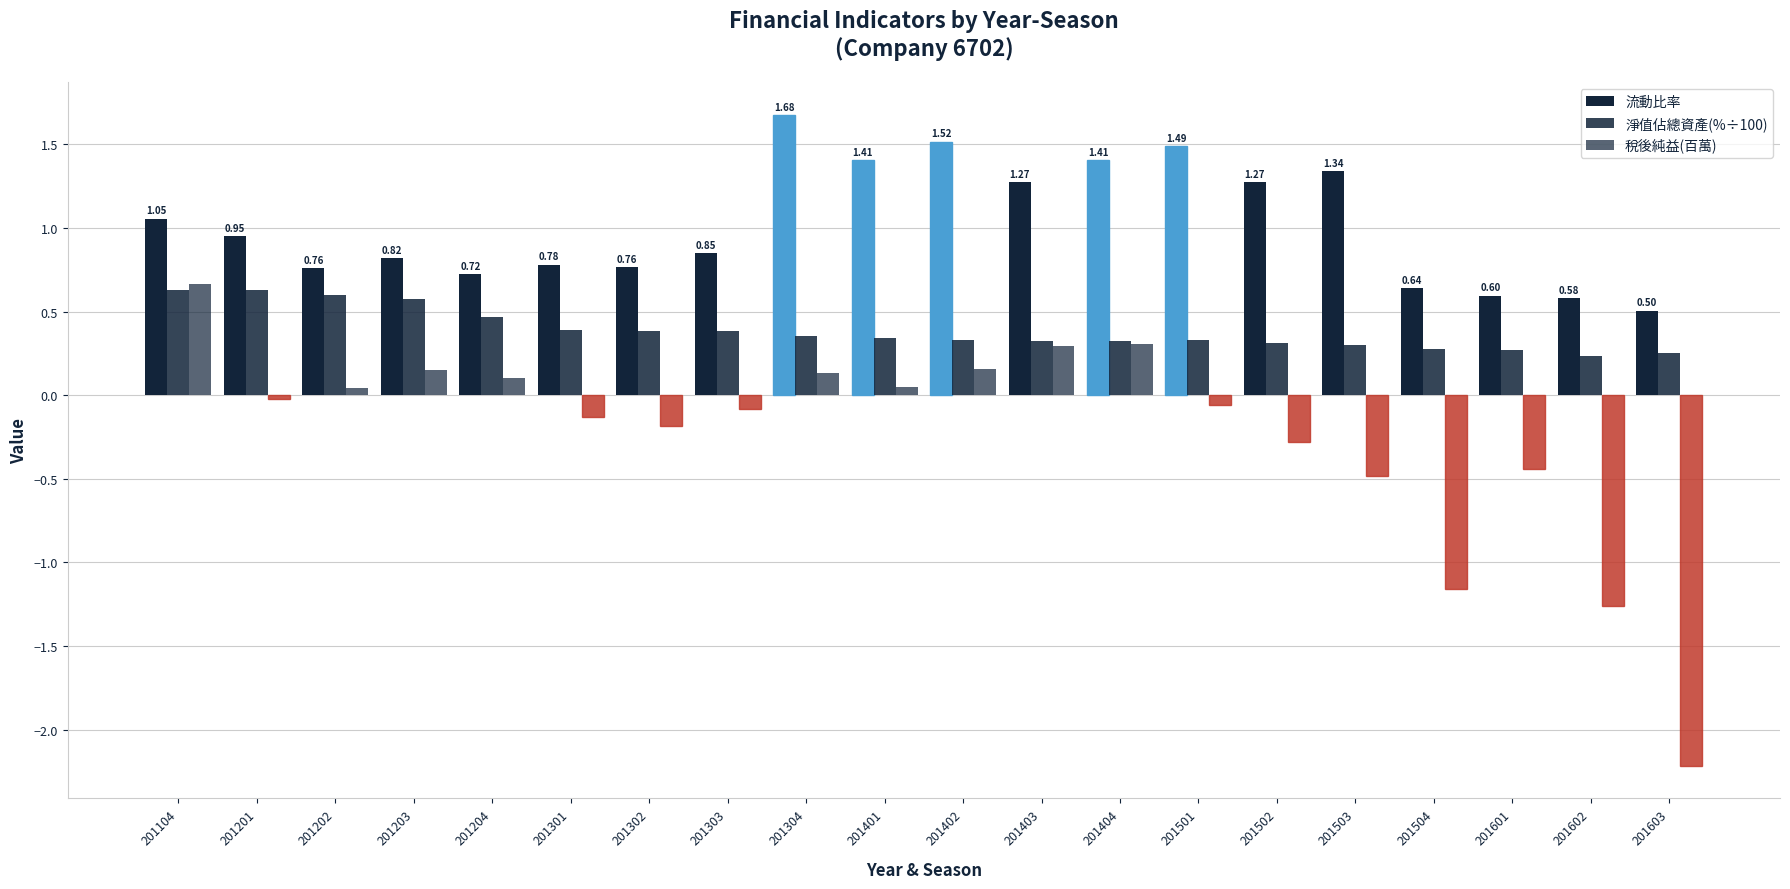

True or false: 流動比率 has a value of 0.6 at 201601.

True